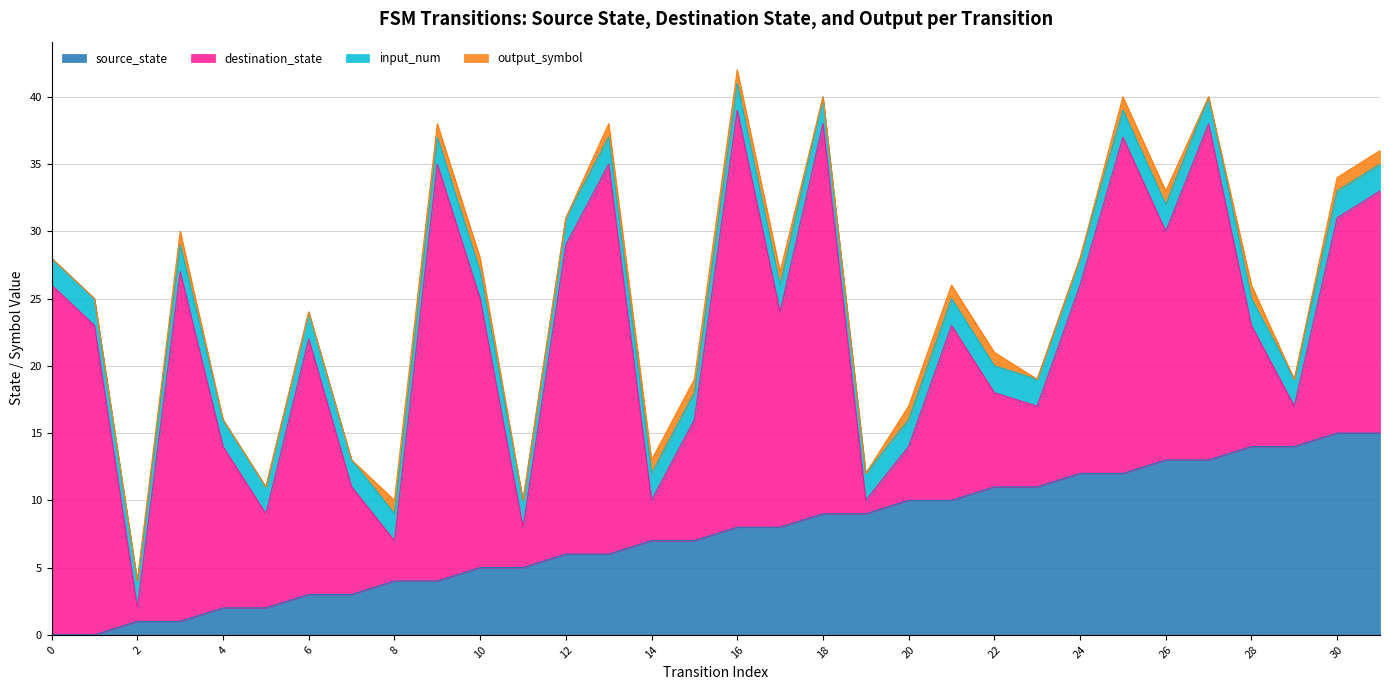

What is the sum of the source_state values at 15 and 23?

18